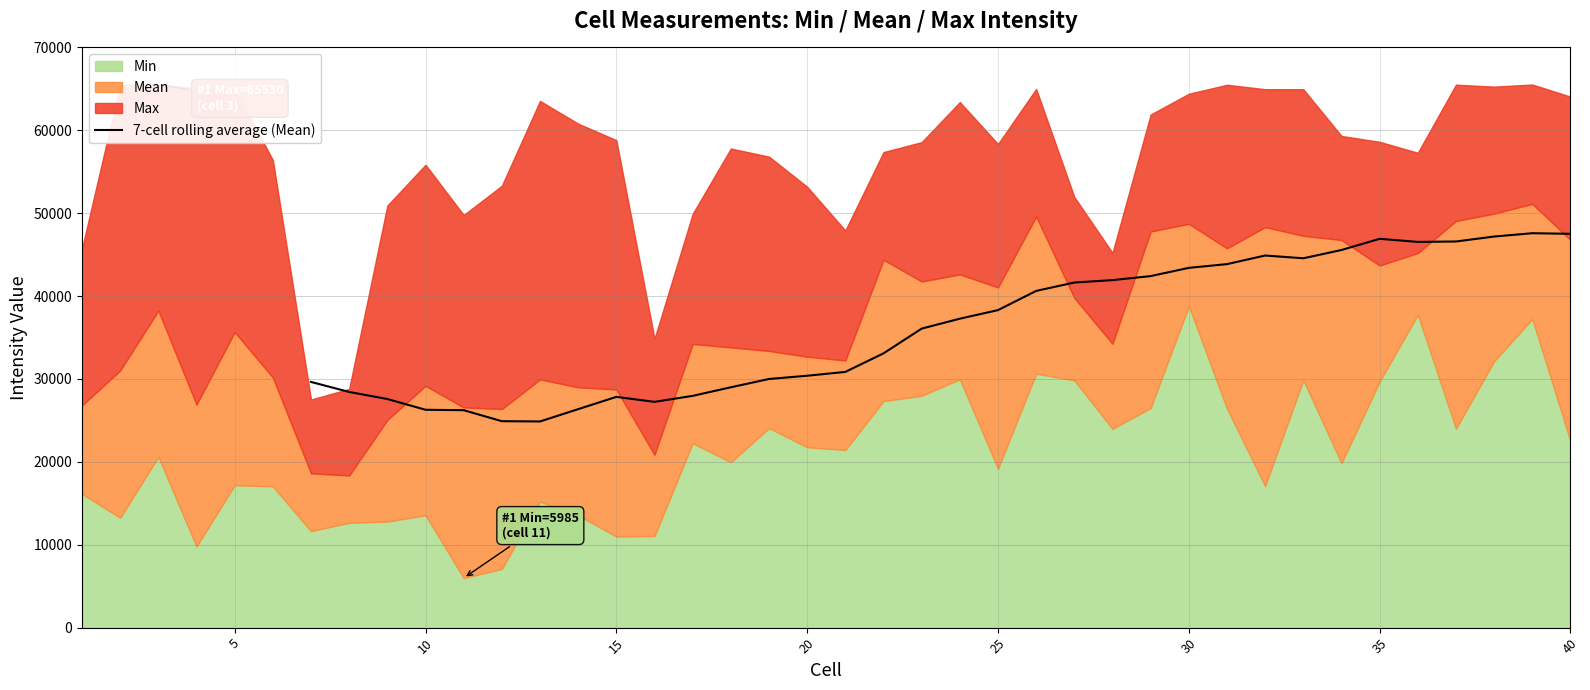

What is the minimum value for 7-cell rolling average (Mean)?

24875.0